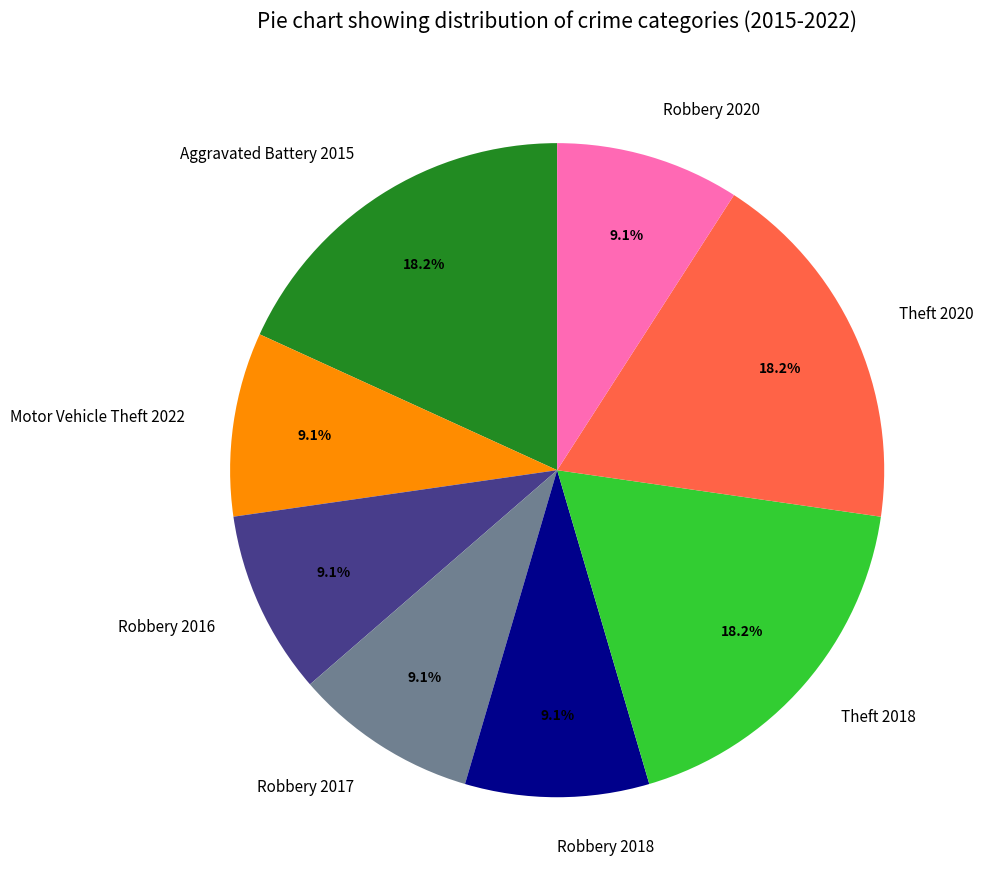

Do Theft 2020 and Robbery 2016 together represent more than half of the pie?

No